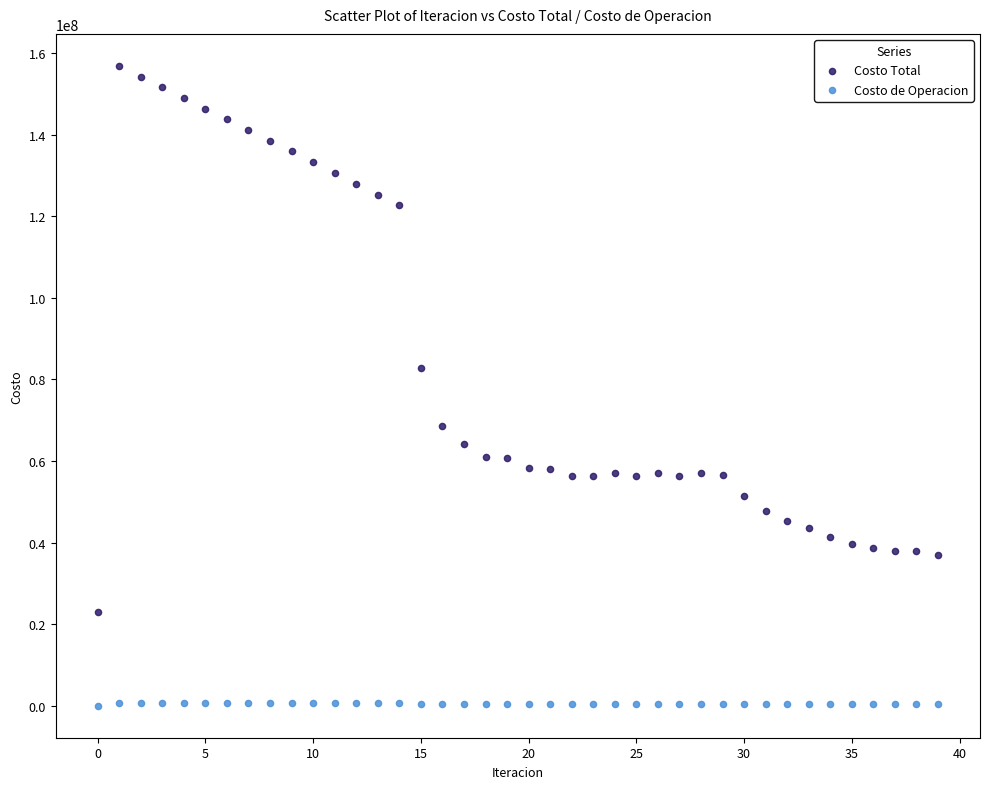

Which series has the largest Y range (max minus min)?

Costo Total